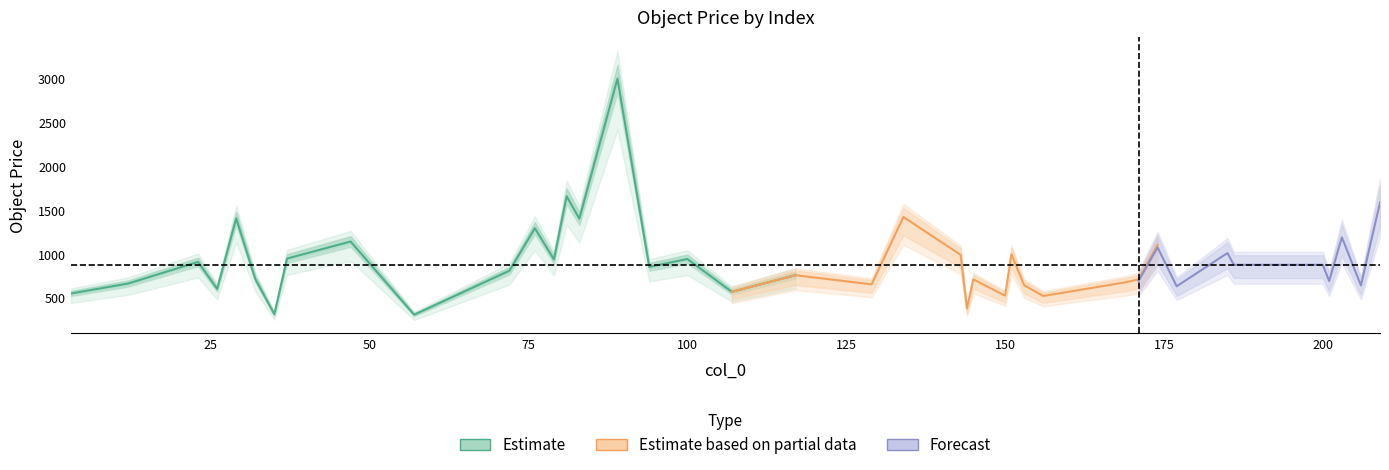

Count the number of data series in this chart.

3